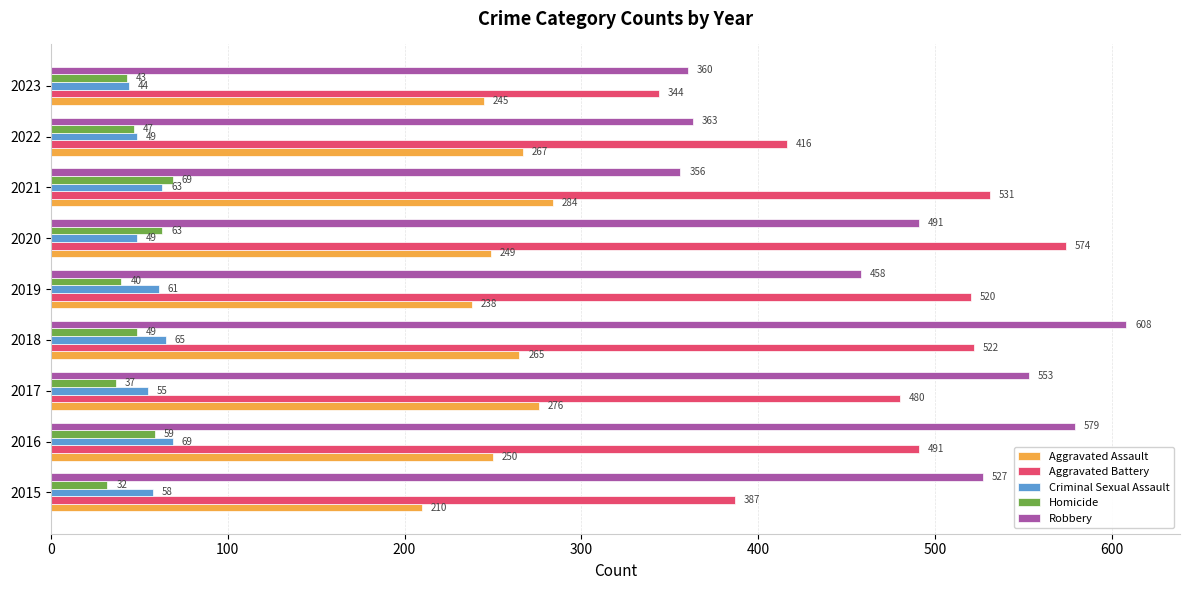

Which series changed the most between 2018 and 2022?

Robbery